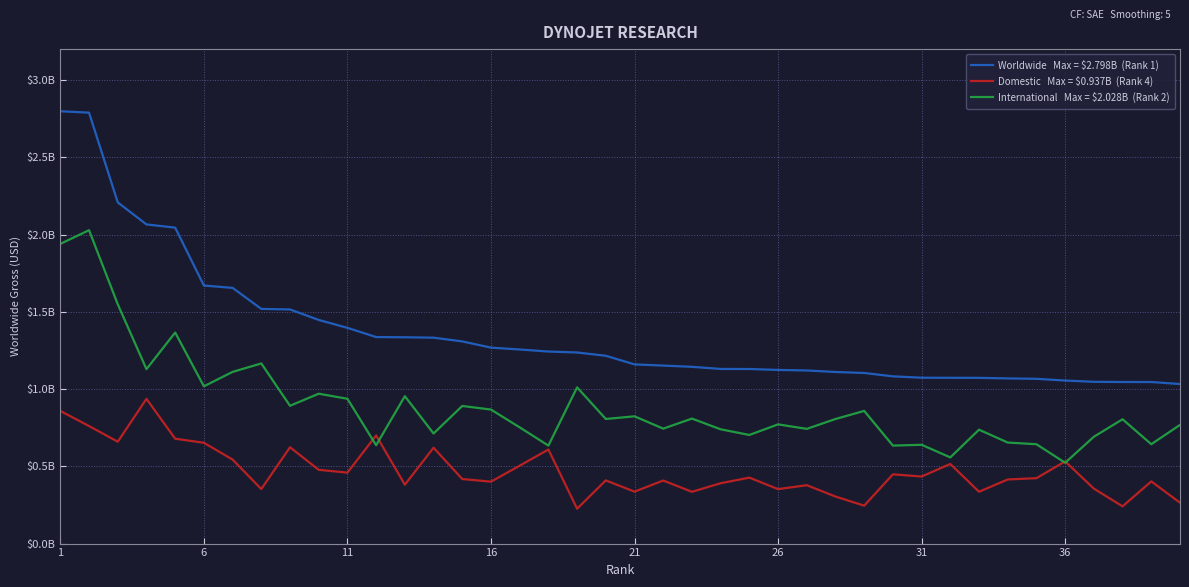

Does the chart display data point markers on the line(s)?

No